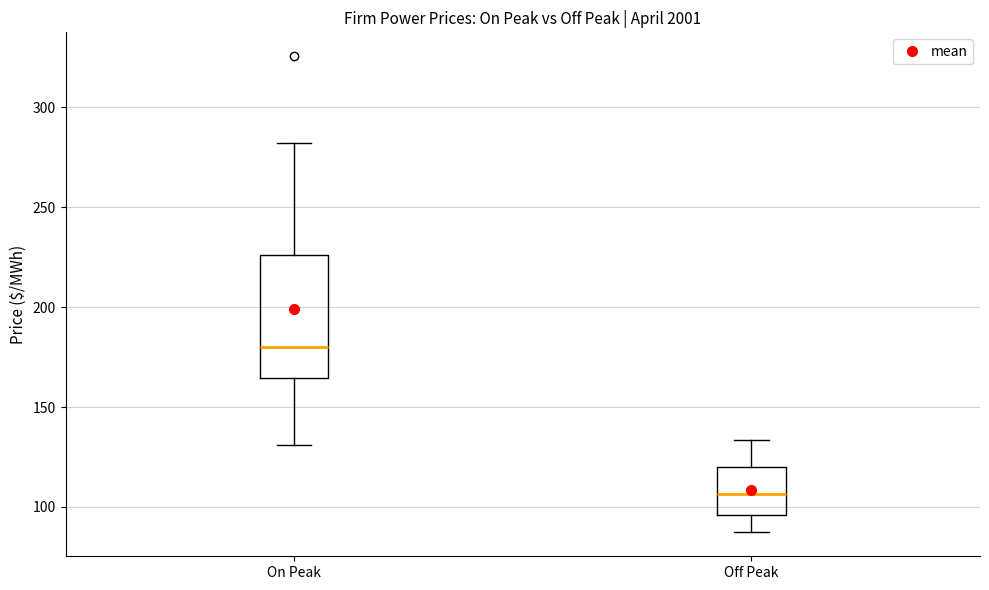

Where does the lower whisker of the box for Off Peak end on the y-axis? The values are not printed on the chart, so give them approximately, as read against the axis.

85